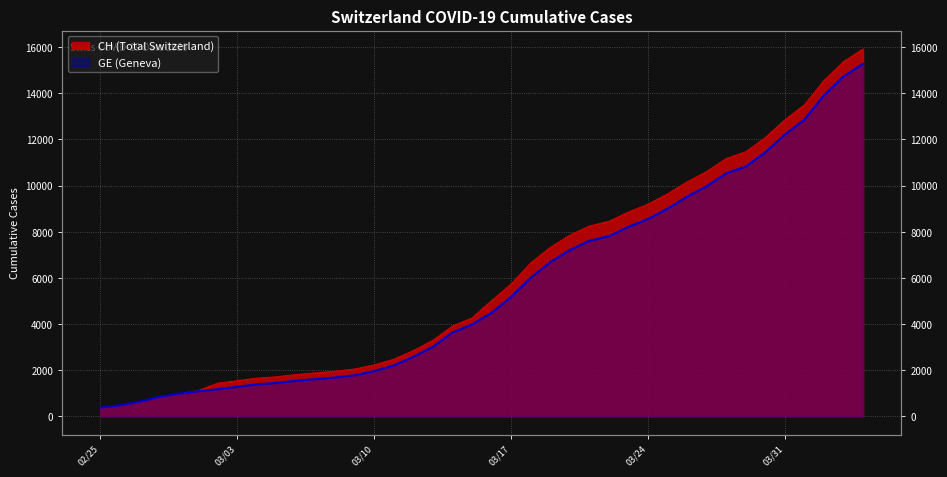

Reading left to right, transcribe all the data shown in this chart.

CH: 375	479	630	840	981	1113	1436	1544	1652	1715	1809	1885	1952	2051	2226	2472	2845	3291	3908	4259	5012	5731	6644	7323	7847	8249	8449	8855	9196	9642	10162	10613	11175	11467	12086	12852	13505	14561	15375	15926
GE: 375	479	630	840	981	1083	1171	1278	1384	1447	1538	1614	1681	1780	1955	2201	2574	3010	3627	3978	4485	5174	6002	6681	7205	7607	7807	8213	8554	9000	9520	9971	10533	10825	11444	12210	12863	13919	14733	15284